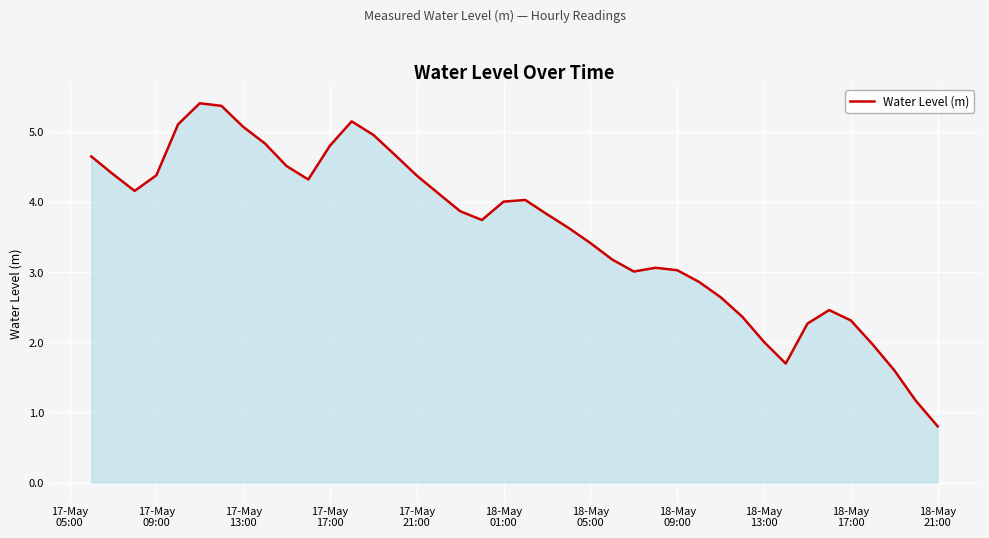

What is the smallest value displayed?

0.8